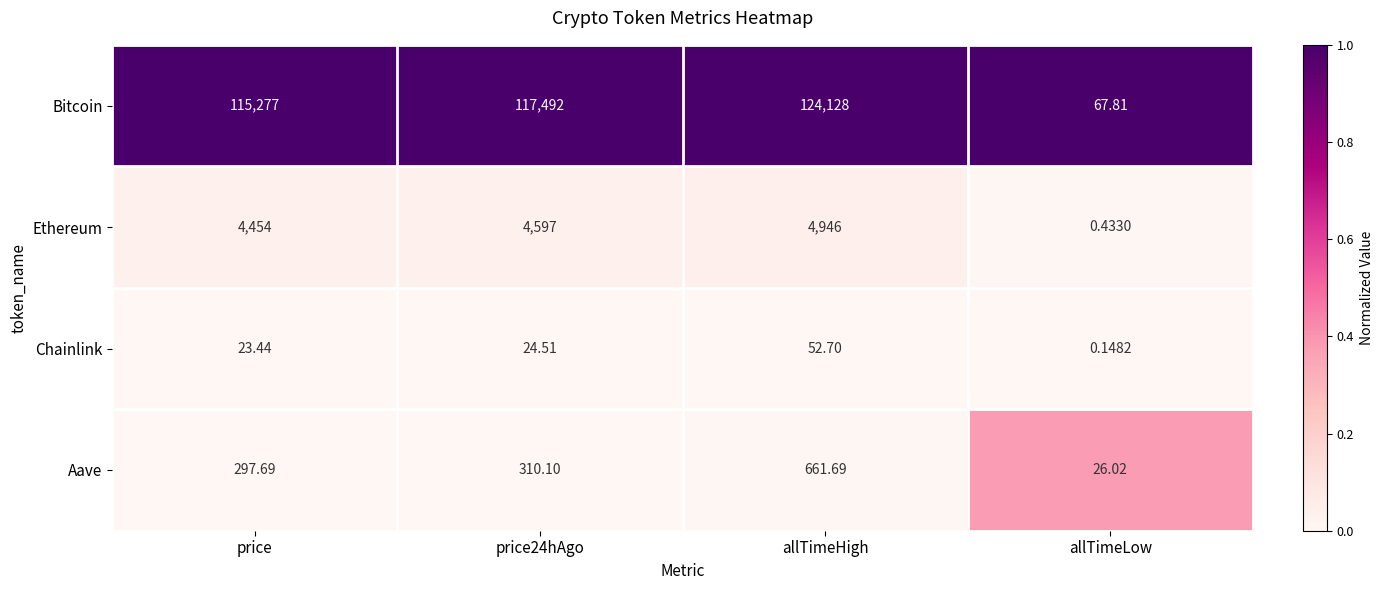

What is the greatest value displayed?

124128.0